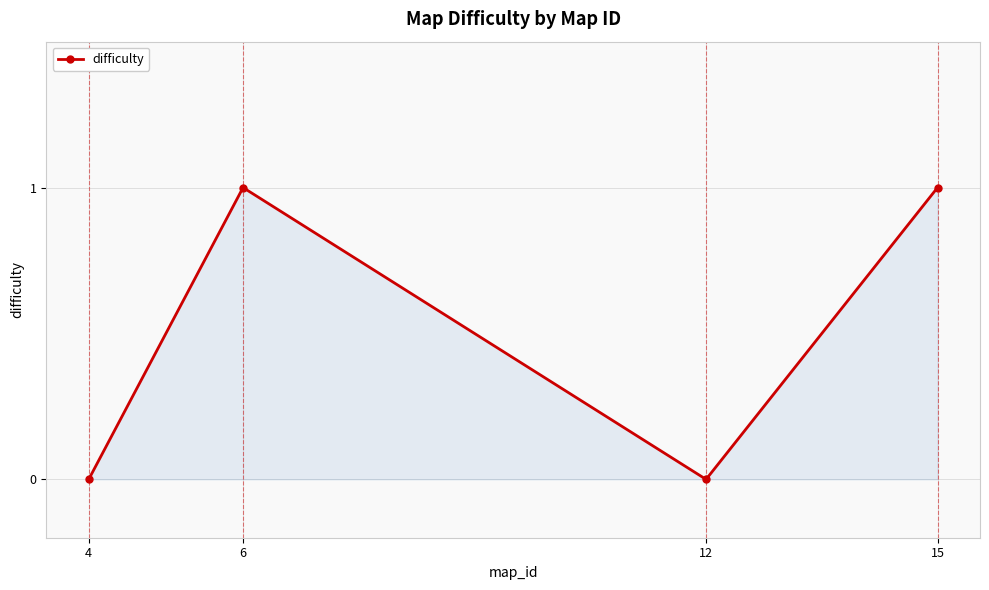

True or false: the data has more than 2 interior local peaks.

False